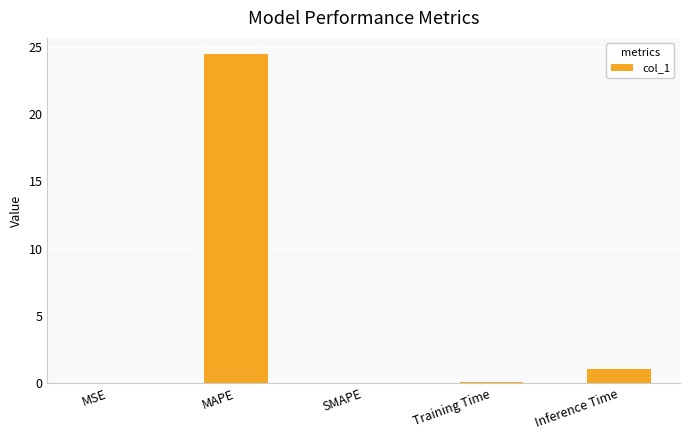

What is the greatest value displayed?

24.4